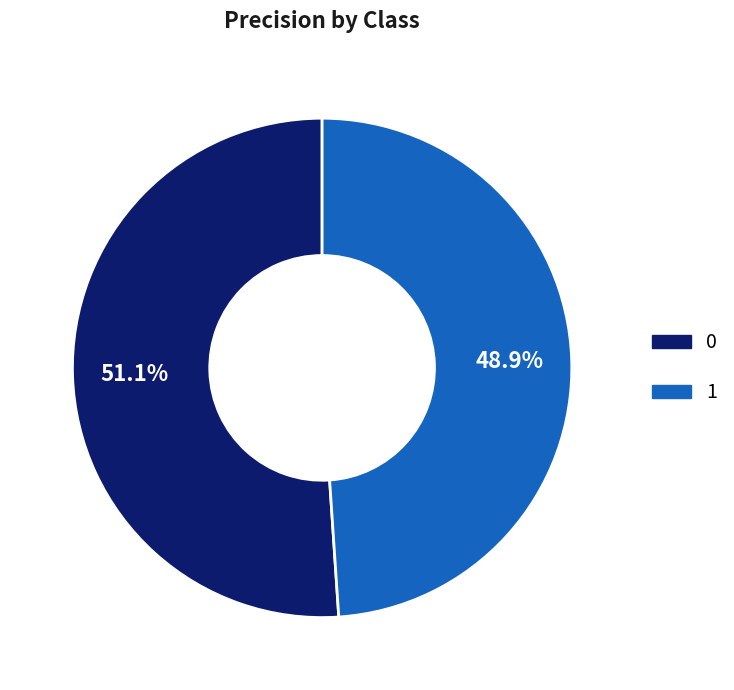

To the nearest percent, what is the combined percentage of 1 and 0?

100%